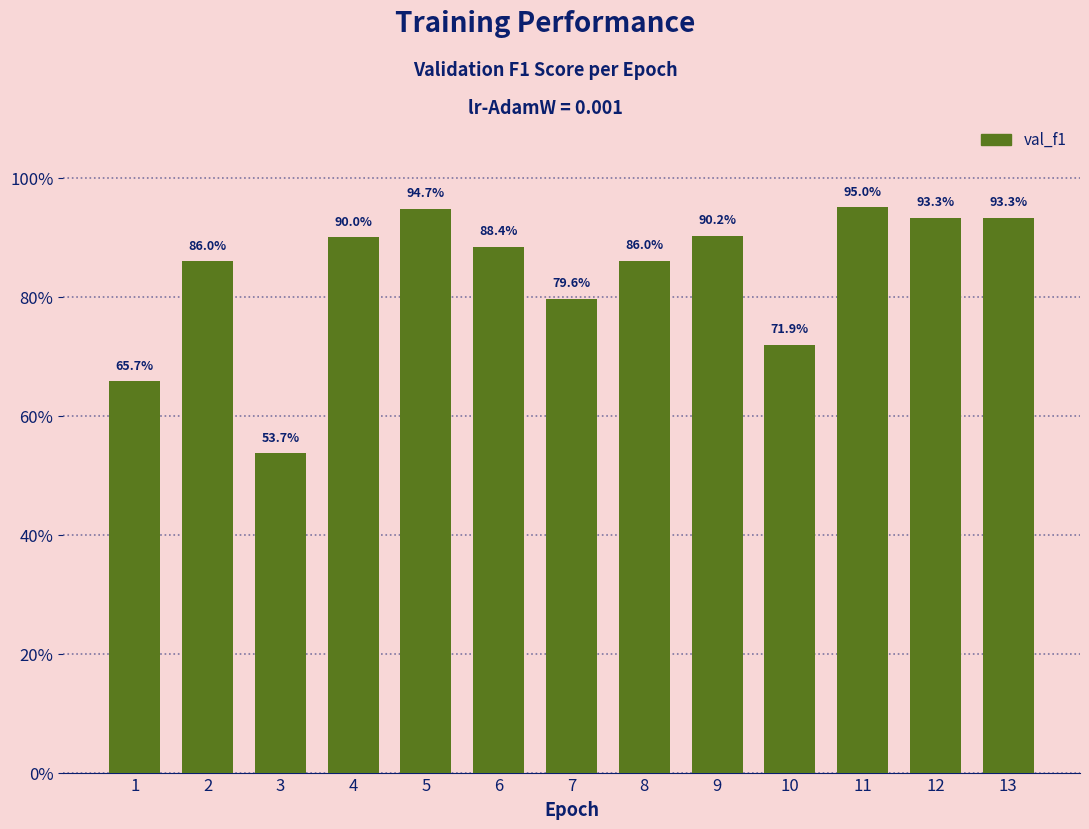

What is the minimum value shown in the chart?

0.5